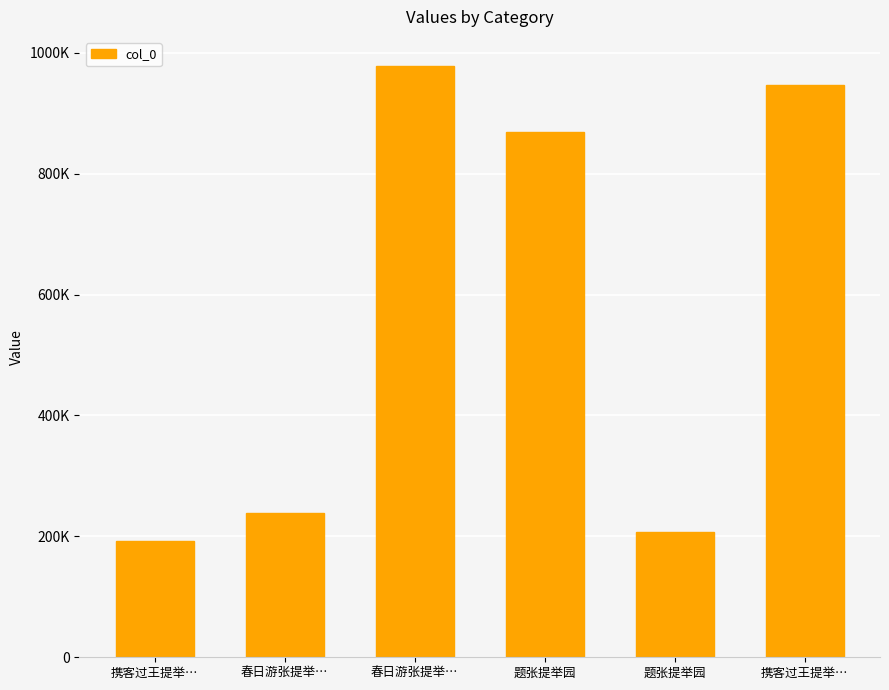

Rank the categories by value from highest to lowest.

春日游张提举…, 携客过王提举…, 题张提举园, 春日游张提举…, 题张提举园, 携客过王提举…